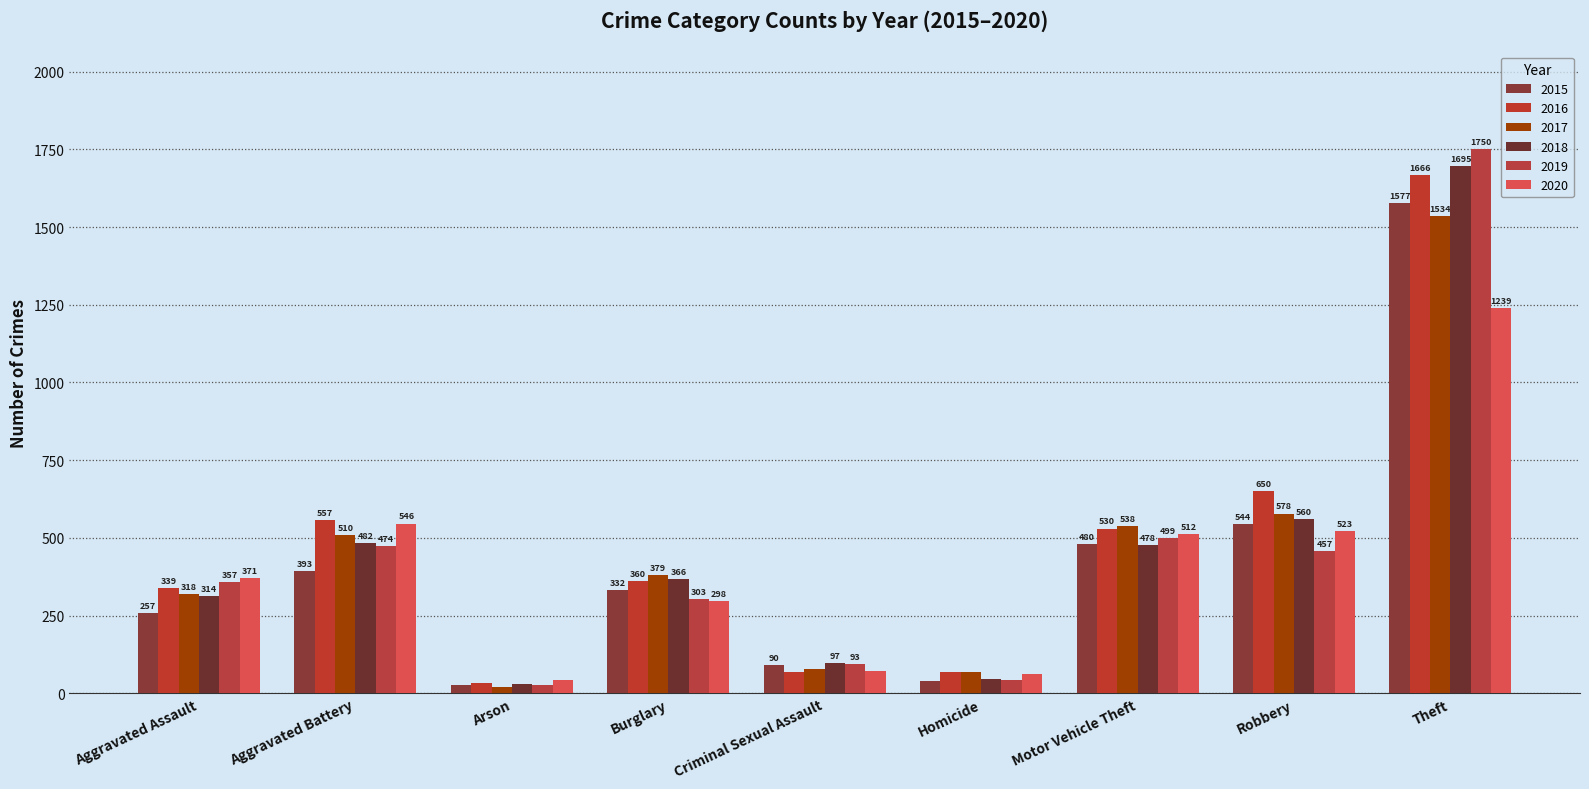

At how many categories does at least one series exceed 1272?

1